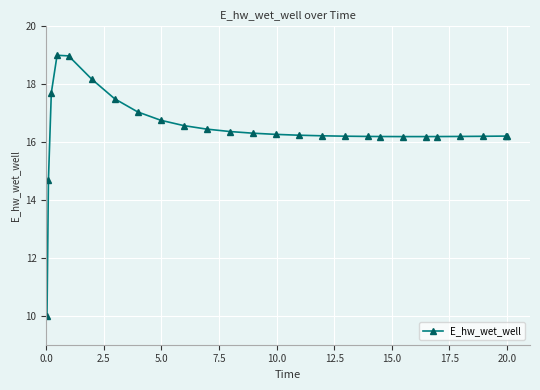

Does the chart have visible grid lines?

Yes